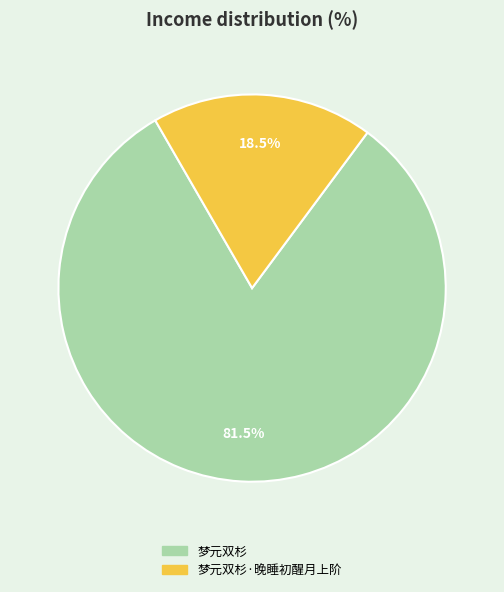

Approximately how many times larger is the value at 梦元双杉·晚睡初醒月上阶 compared to 梦元双杉?

0.2